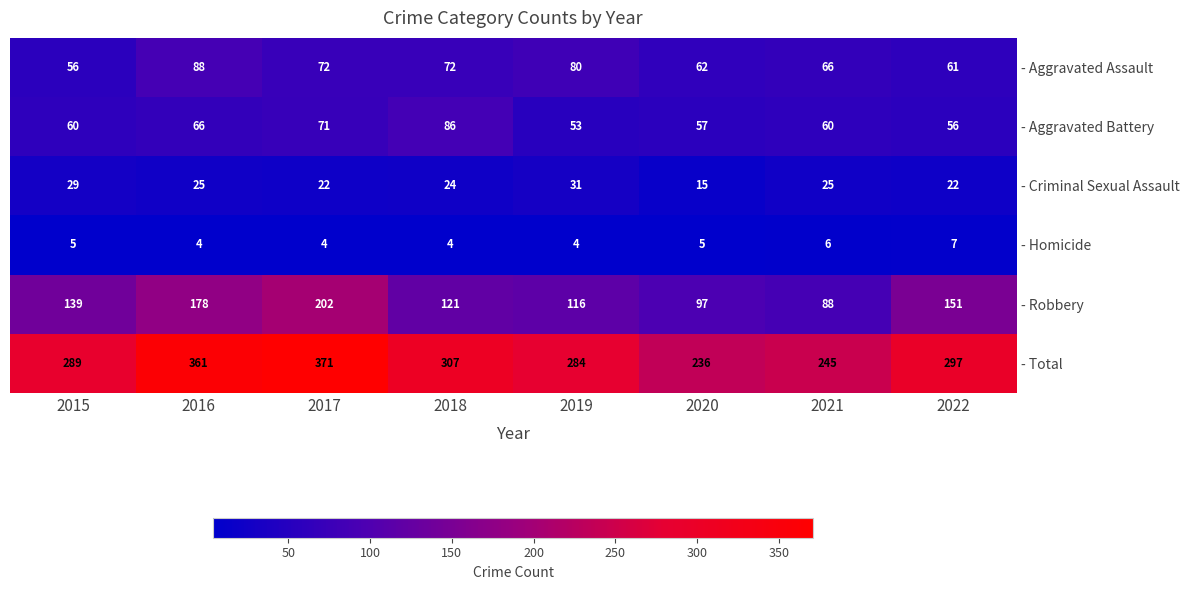

At which category is the sum across all series the highest?

2017